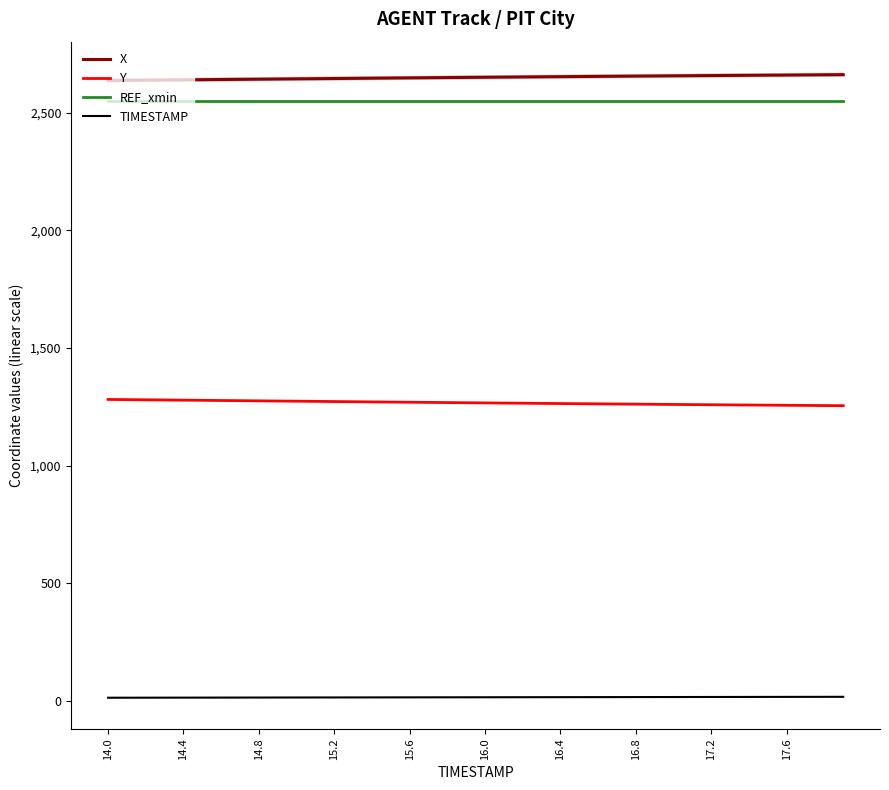

True or false: REF_xmin has more than 2 interior local peaks.

False